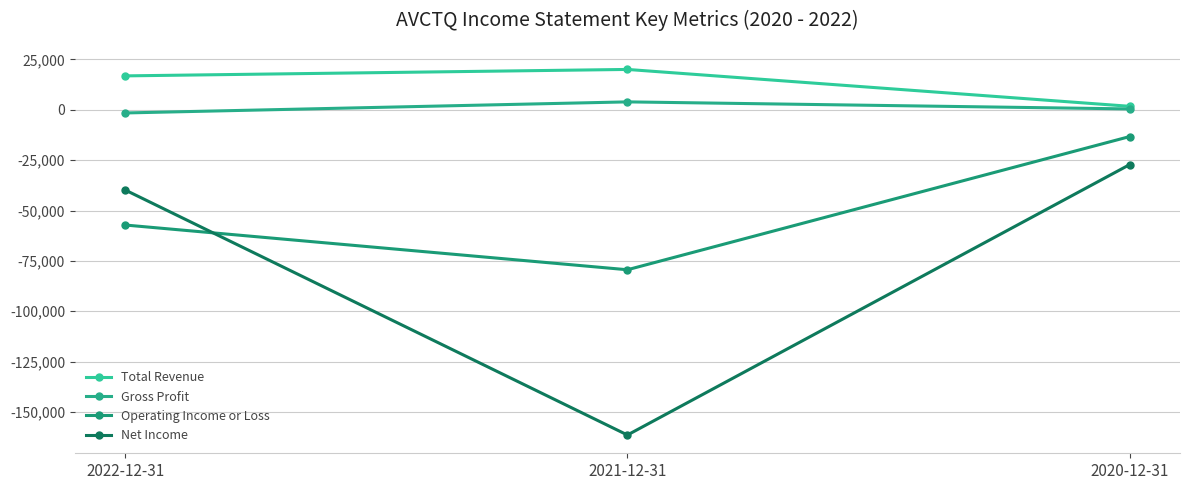

What is the value of the Total Revenue point at the 3rd from the left?

1700